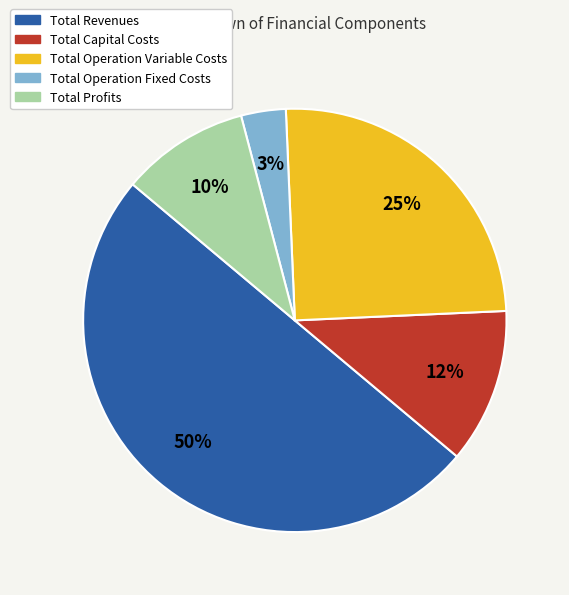

Count the number of slices in the pie.

5